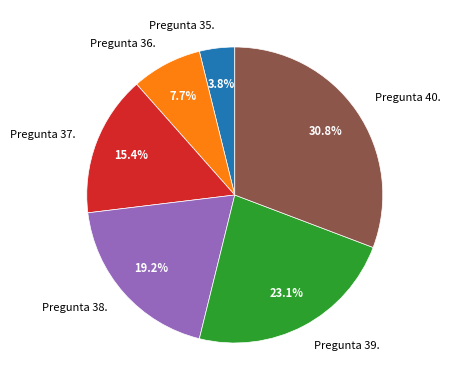

Which has a higher value, Pregunta 39. or Pregunta 36.?

Pregunta 39.